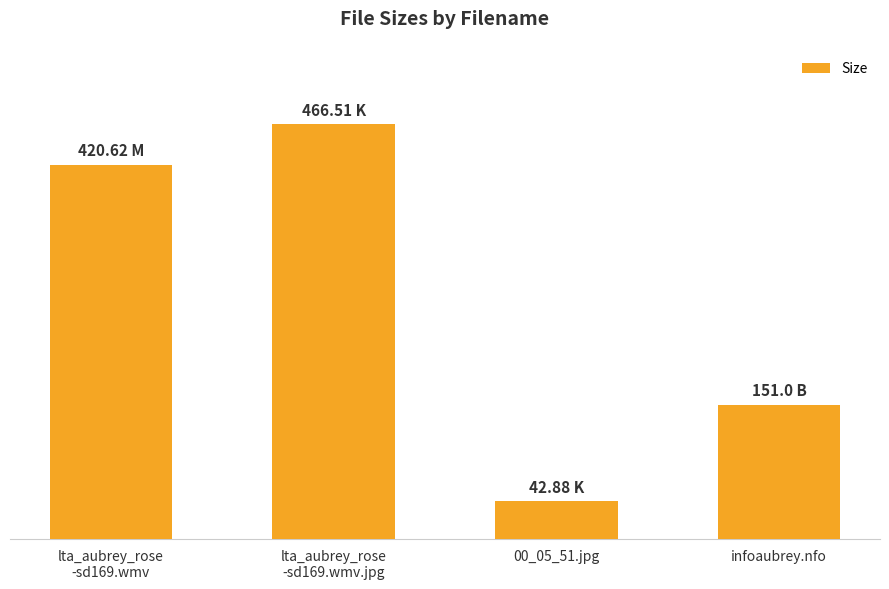

Rank the categories by value from lowest to highest.

00_05_51.jpg, infoaubrey.nfo, lta_aubrey_rose
-sd169.wmv, lta_aubrey_rose
-sd169.wmv.jpg